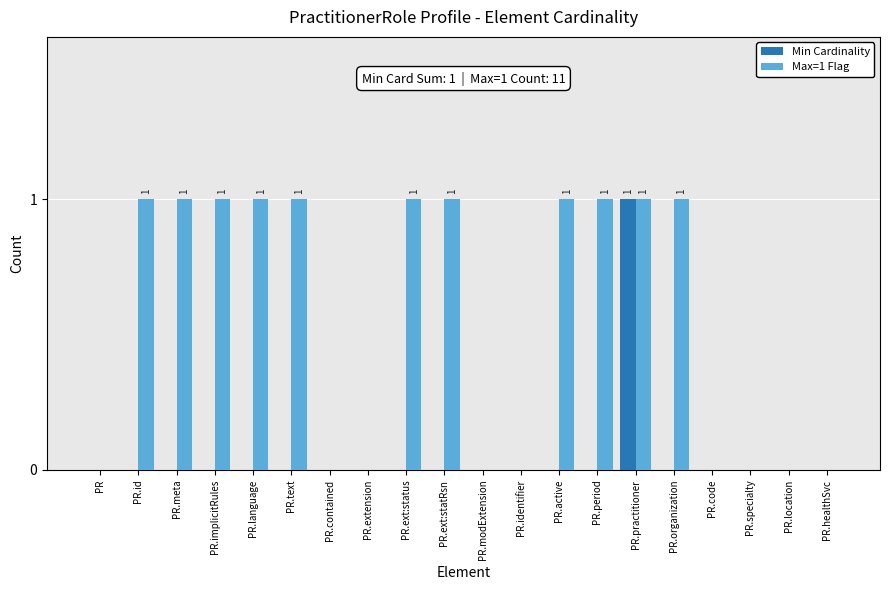

Is the value of Max=1 Flag at PR.ext:statRsn greater than the value of Min Cardinality at PR.location?

Yes